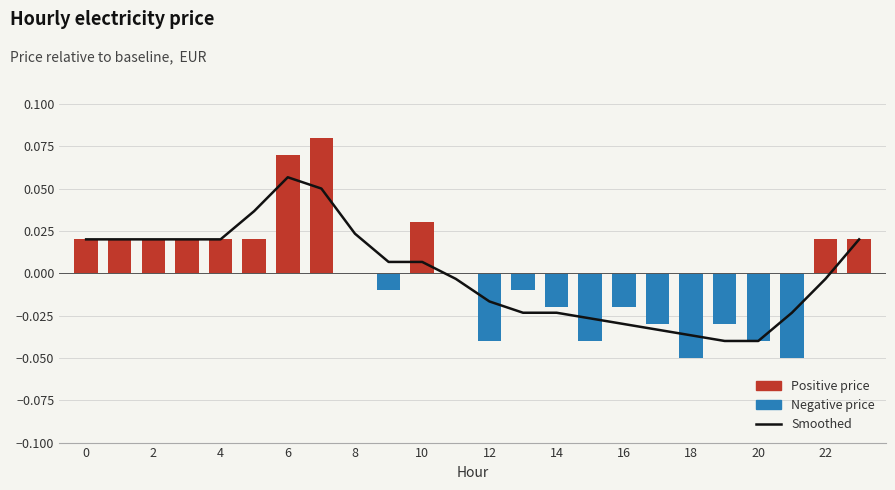

What is the label of the 1st bar from the right?

23